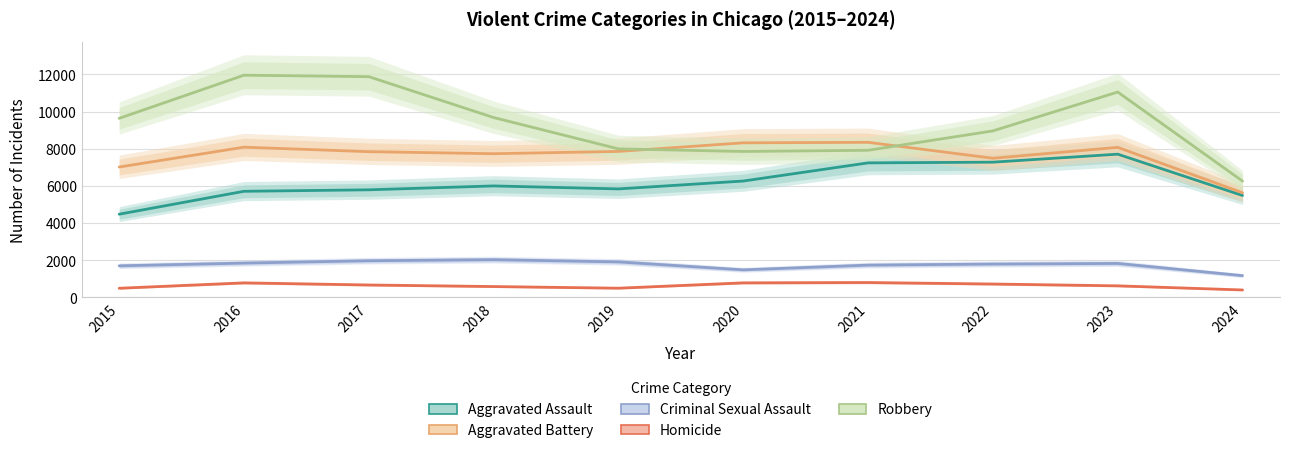

What is the total value across all series at 2019?

24107